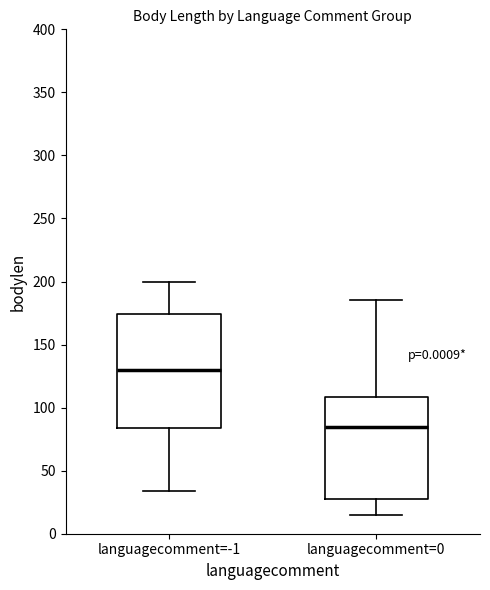

Which box is the tallest, from its lower edge to its upper edge?

languagecomment=-1